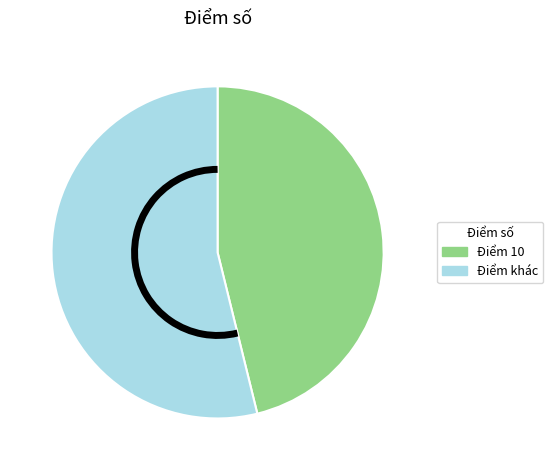

Rank the categories by value from highest to lowest.

Điểm khác, Điểm 10